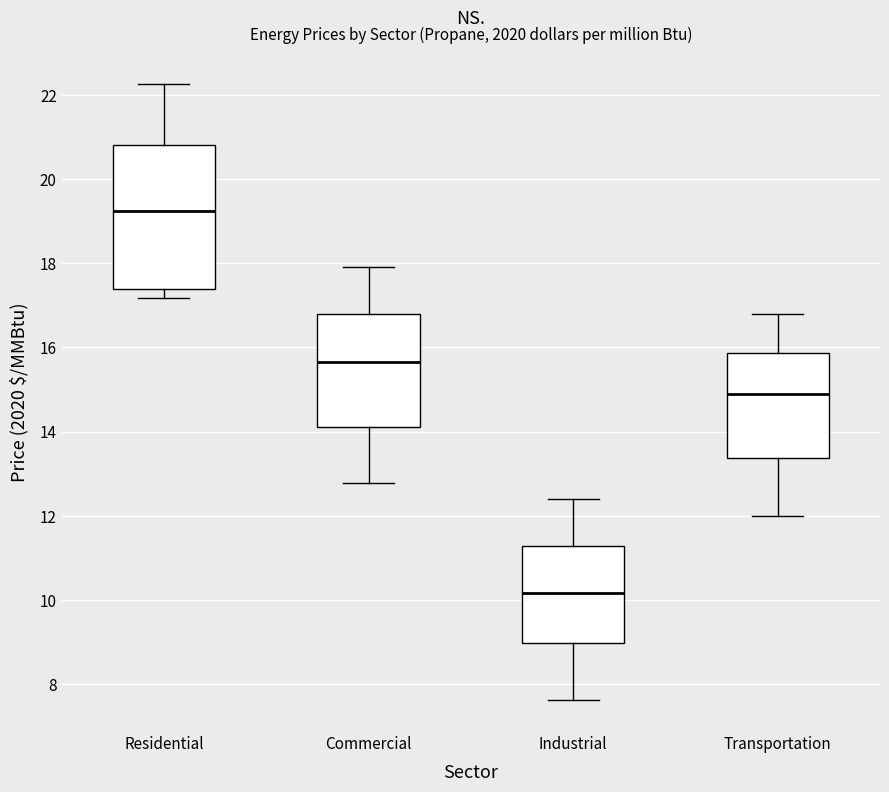

Which box's median line is the highest?

Residential